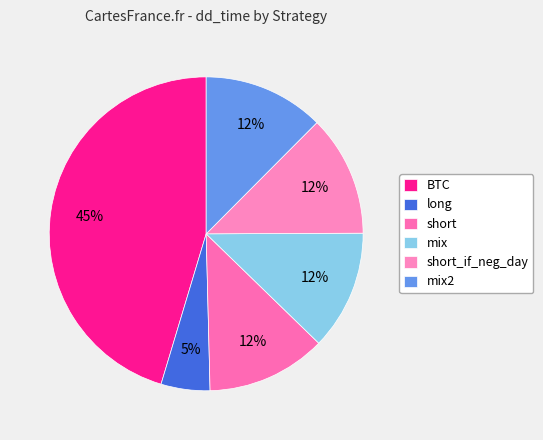

Is there any slice that represents more than half of the pie?

No